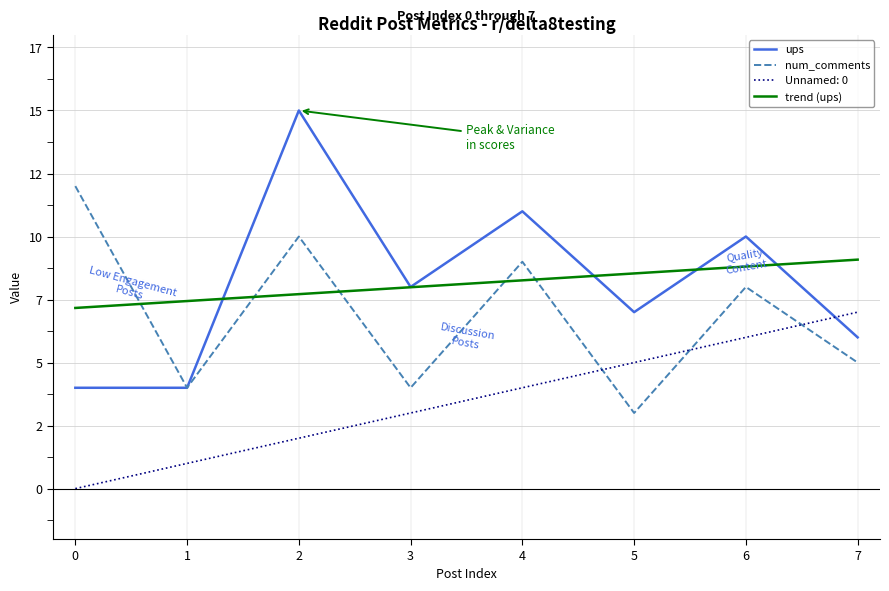

What is the spread (max minus min) of values at 6?

4